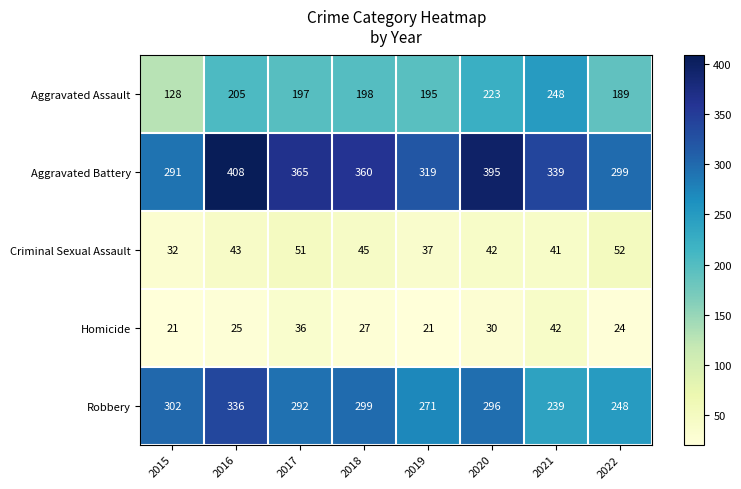

Which series has the largest range (max minus min)?

Aggravated Assault